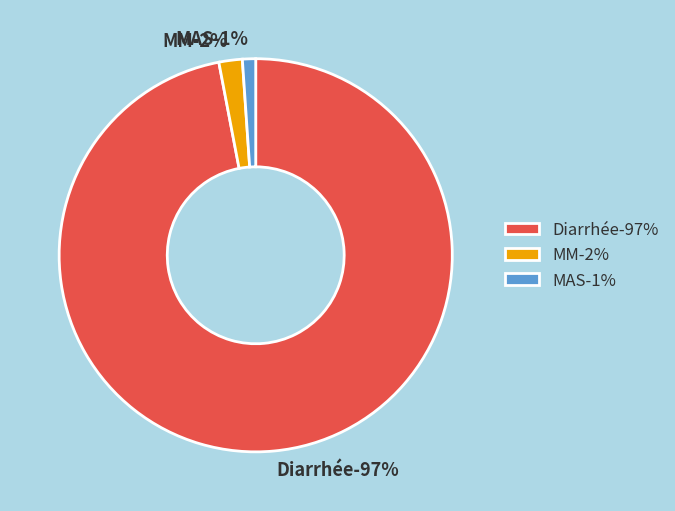

Count the number of slices in the pie.

3